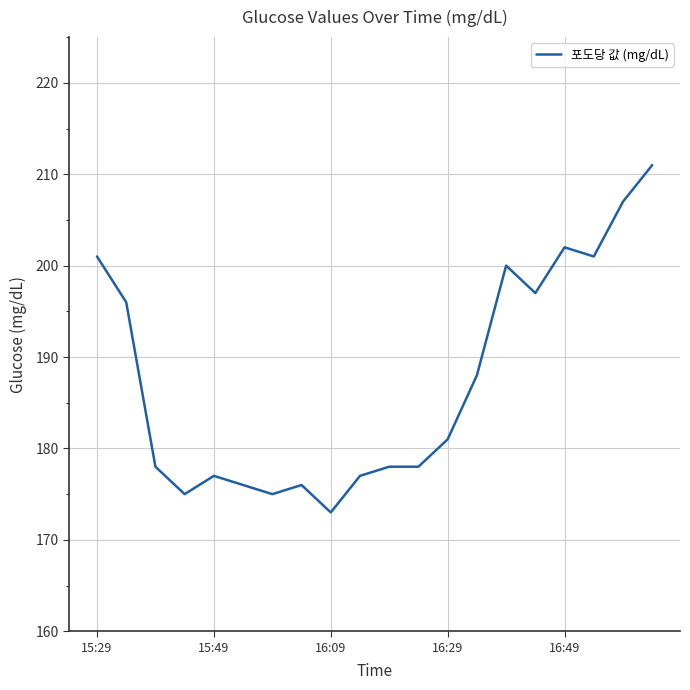

What is the greatest value displayed?

211